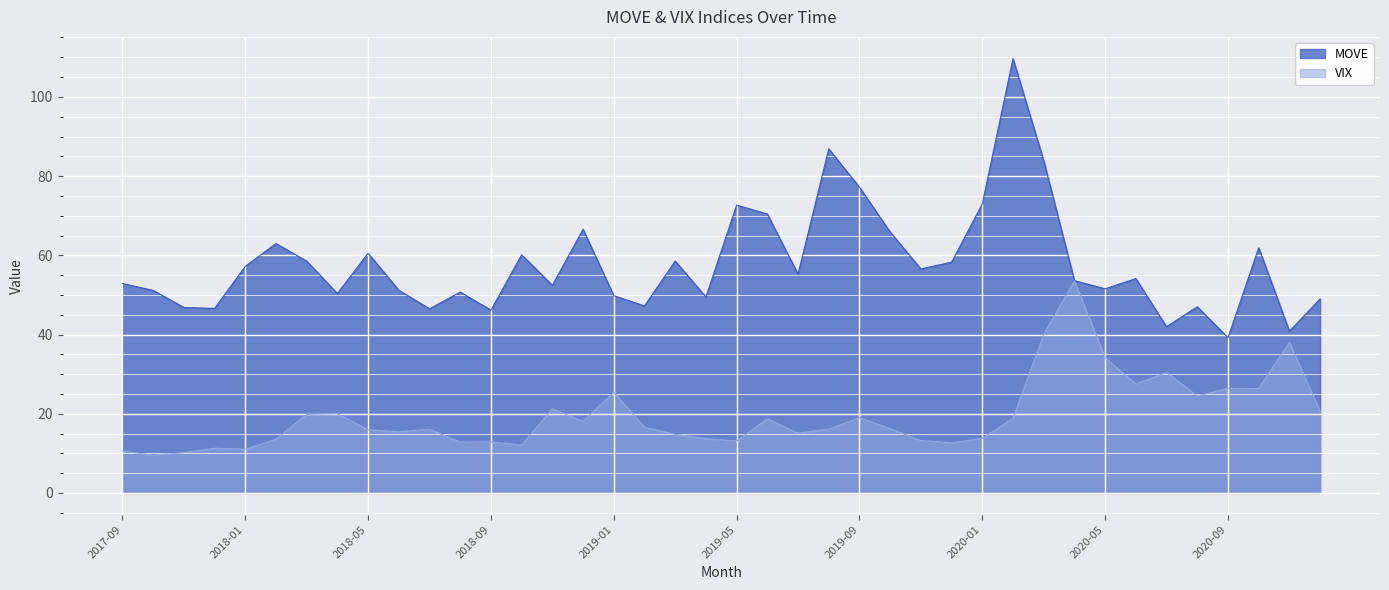

What is the value of the MOVE point at the 1st from the left?

52.9